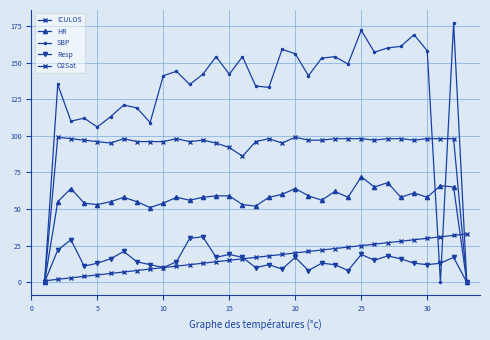

True or false: HR and Resp intersect in this chart.

False